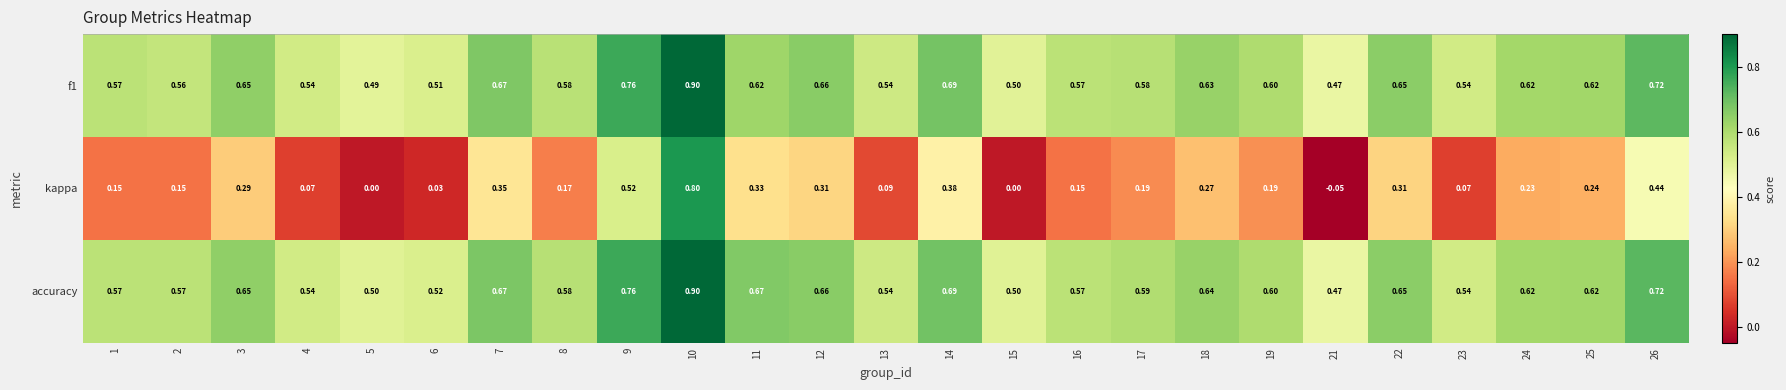

Which series has the widest spread of values?

kappa